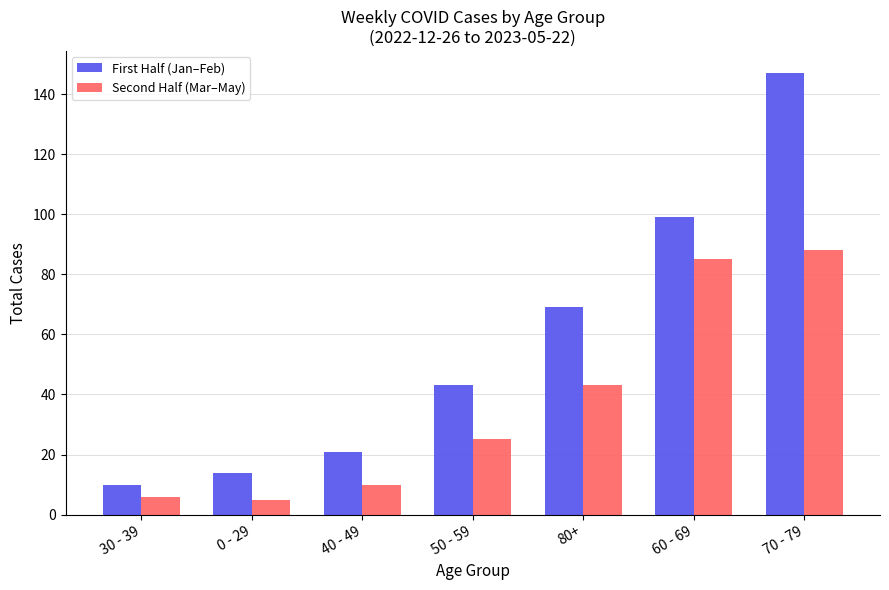

What is the sum of all First Half (Jan–Feb) values?

403